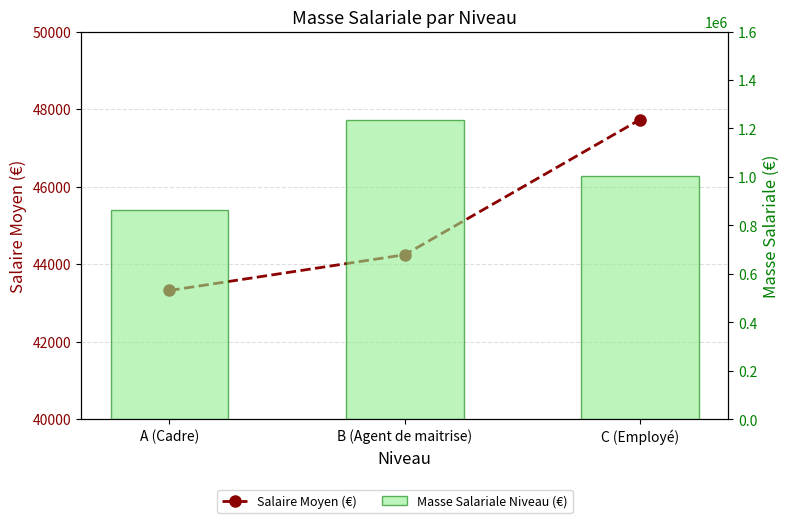

Rank the series at A (Cadre) from lowest to highest value.

Salaire Moyen (€), Masse Salariale Niveau (€)